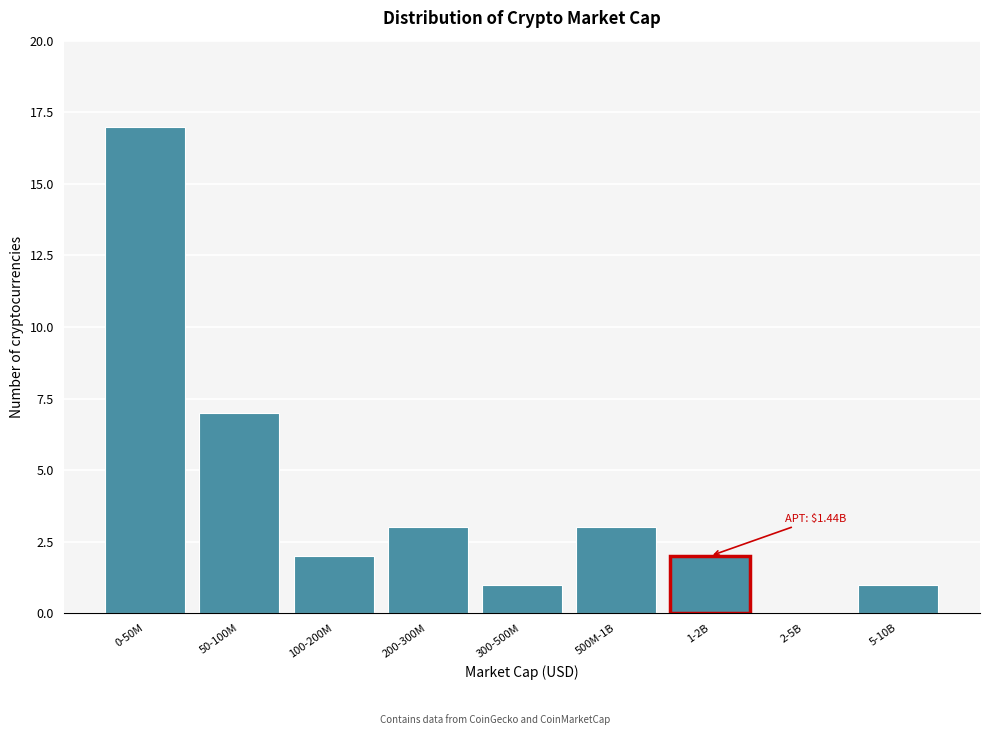

Reading left to right, transcribe all the data shown in this chart.

0-50M=17	50-100M=7	100-200M=2	200-300M=3	300-500M=1	500M-1B=3	1-2B=2	2-5B=0	5-10B=1